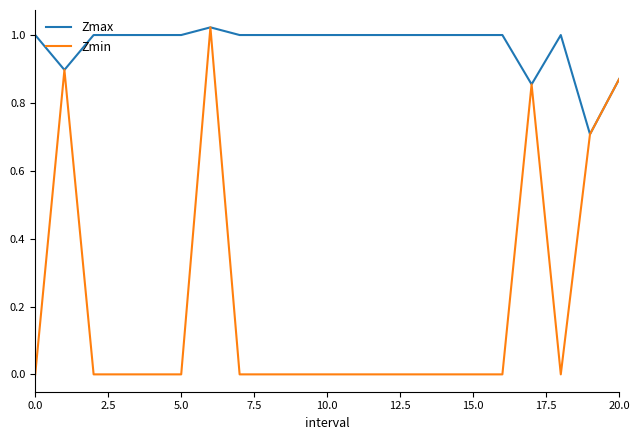

List the series in order of their overall mean, highest first.

Zmax, Zmin